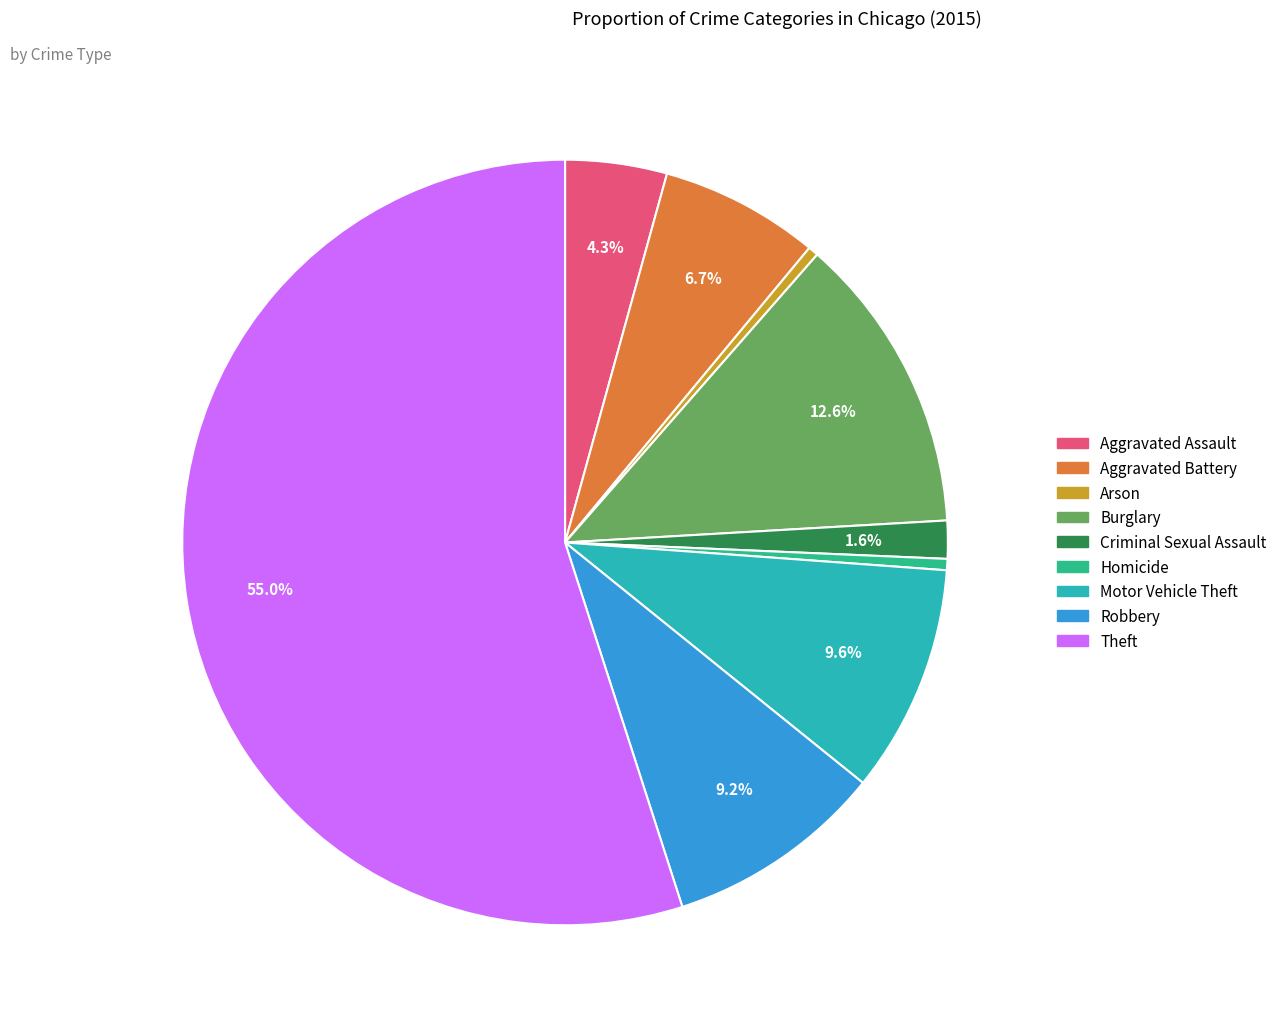

Which category accounts for the majority?

Theft